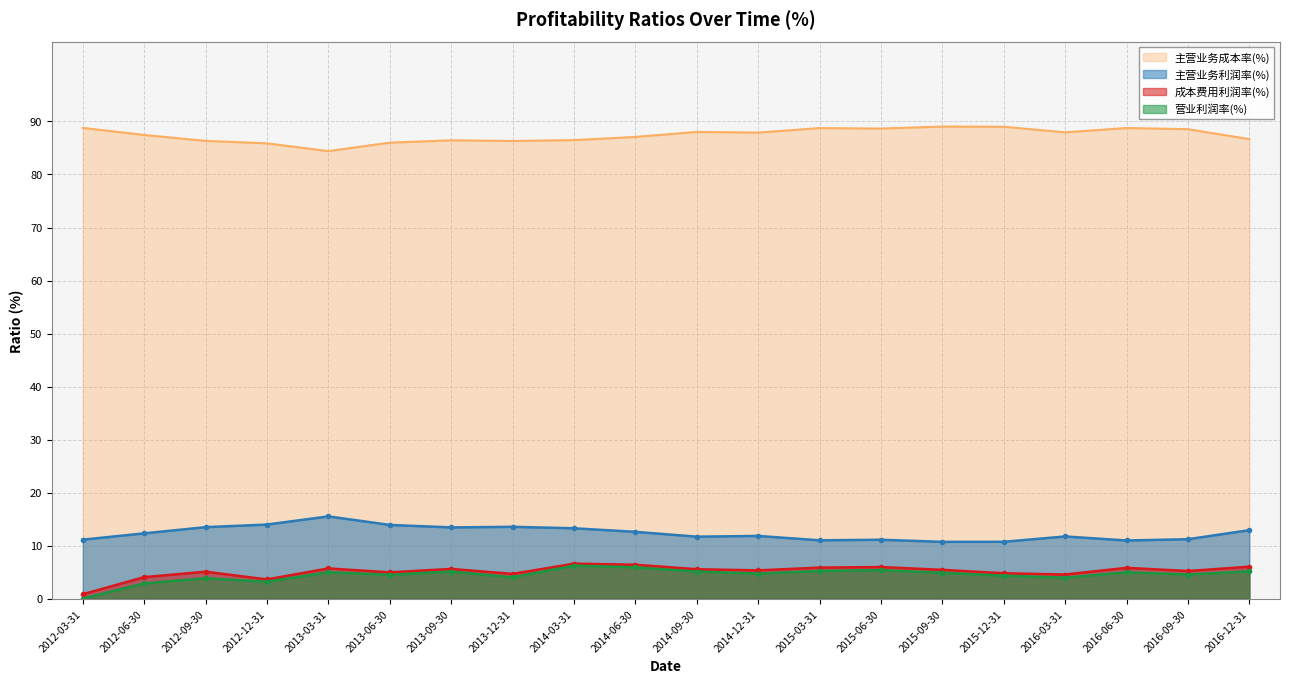

True or false: 营业利润率(%) and 成本费用利润率(%) intersect in this chart.

False